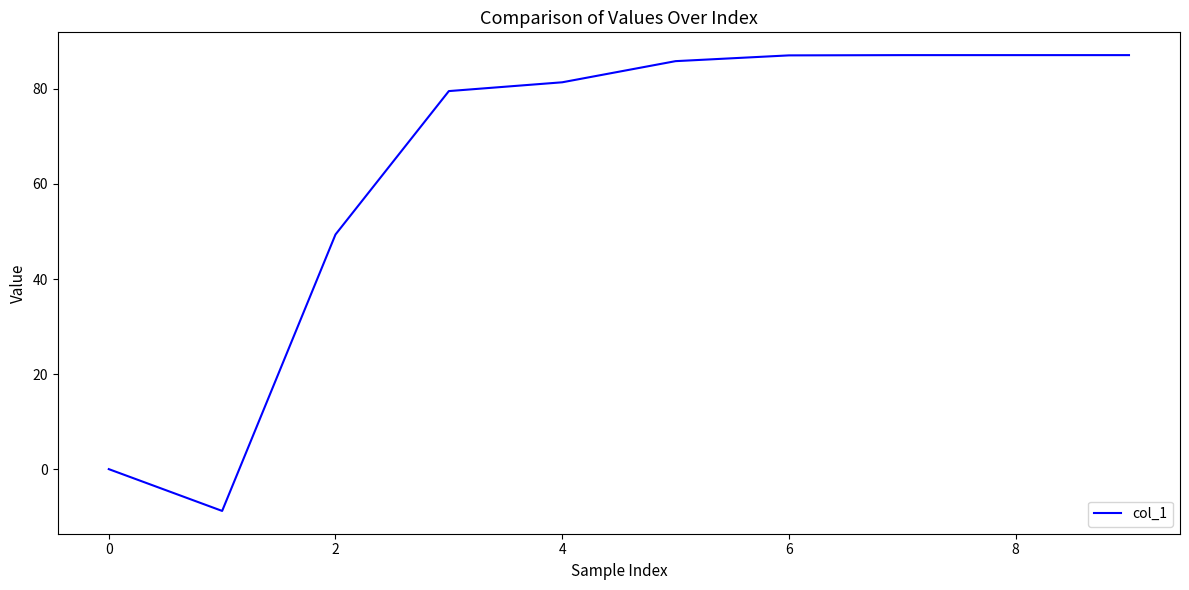

What is the difference between the maximum and minimum values?

95.9